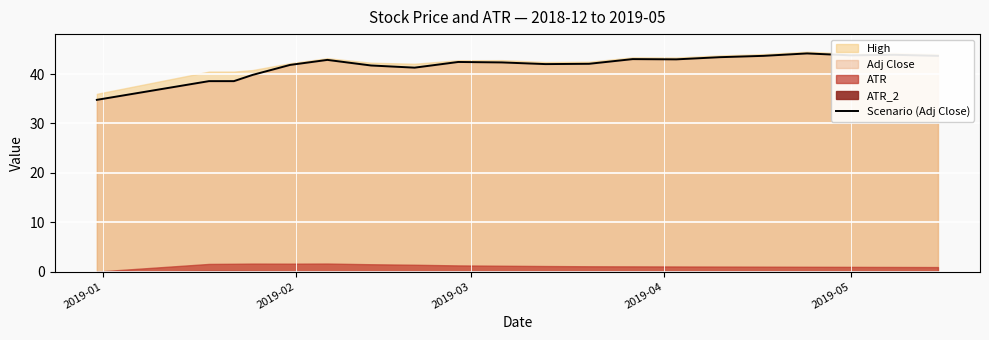

How many points are higher than both their immediate neighbors (excluding endpoints)?

5